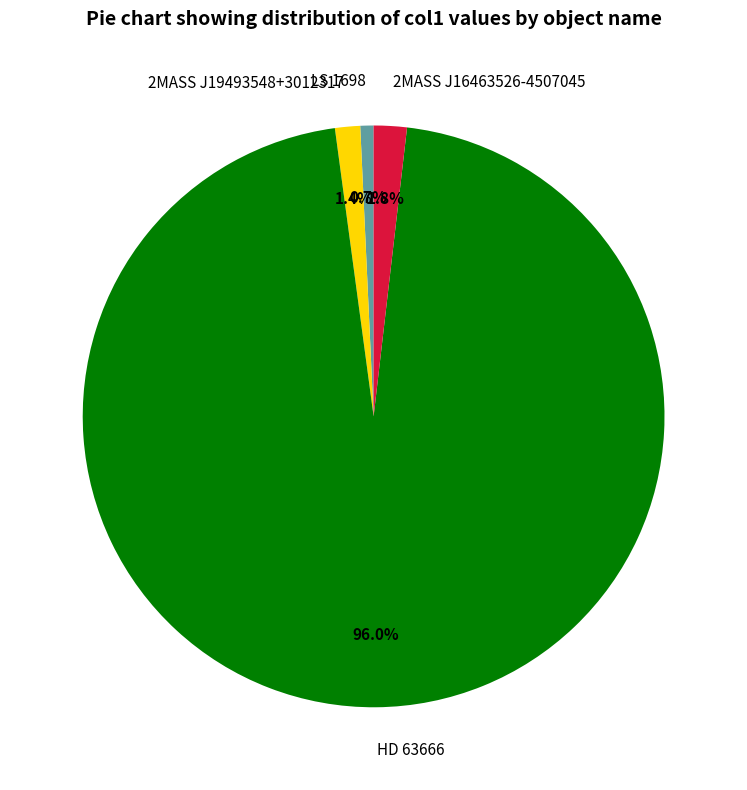

What is the largest slice in the pie chart?

HD 63666